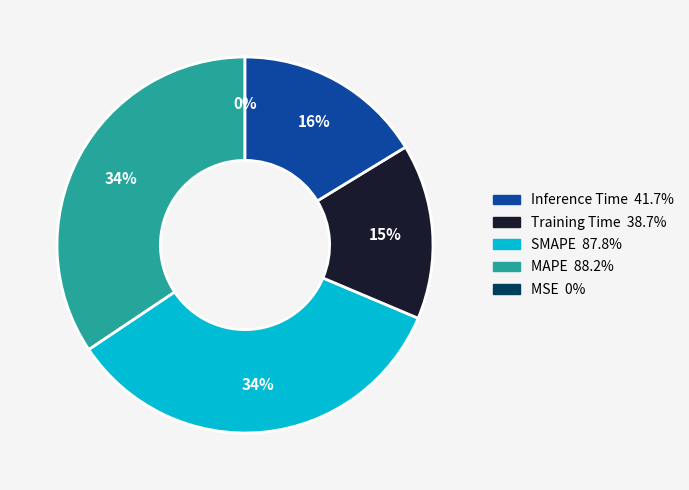

To the nearest percent, what is the difference between the largest and smallest slice percentages?

34%